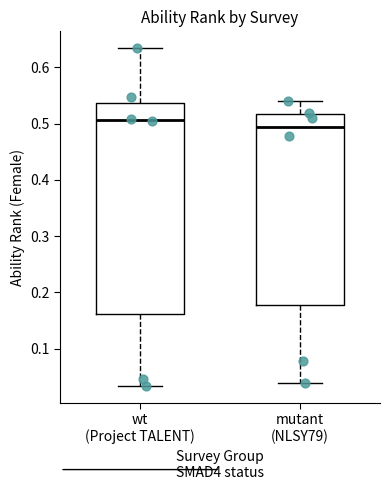

Where is the lower edge of the box for mutant (NLSY79) on the y-axis? The values are not printed on the chart, so give them approximately, as read against the axis.

0.18